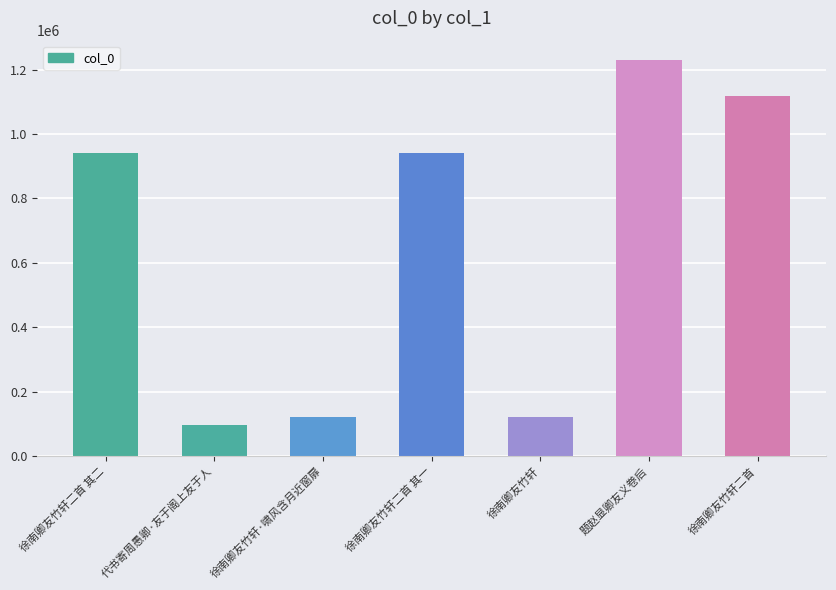

Which category has the lowest value across all series?

代书寄周愚卿·友于阁上友于人